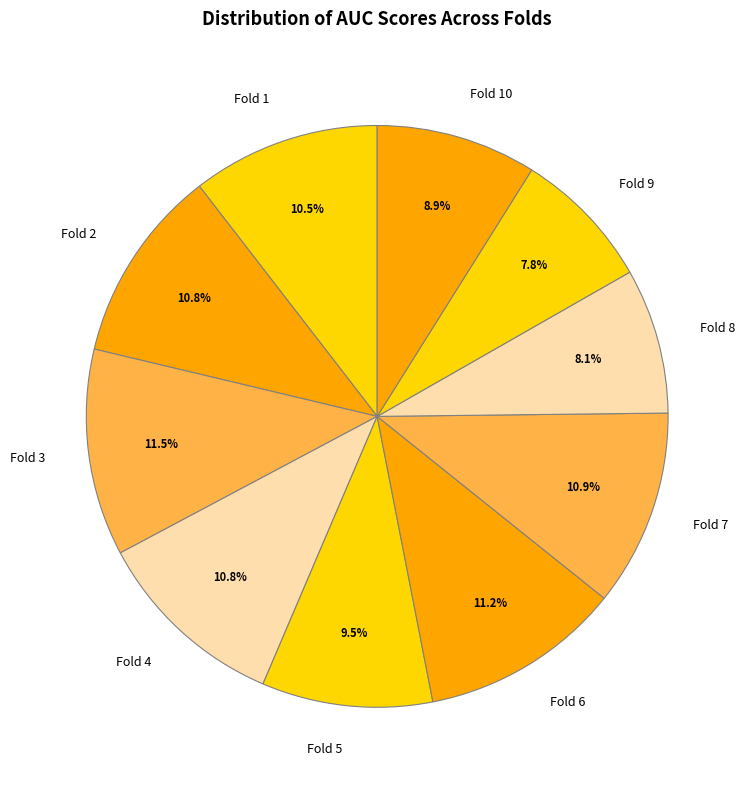

Combined, do Fold 5 and Fold 3 account for over 50%?

No